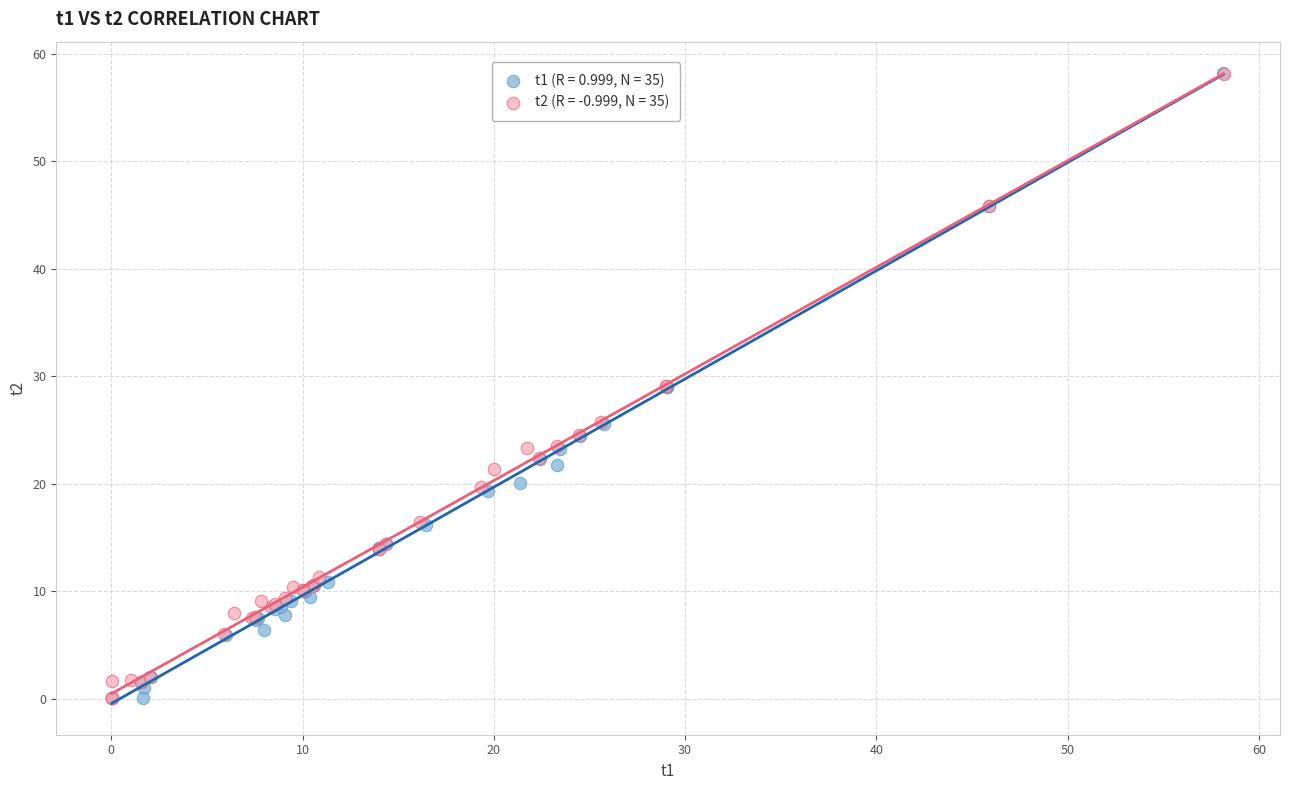

Which series has the widest spread of Y values?

t1 (R = 0.999, N = 35)